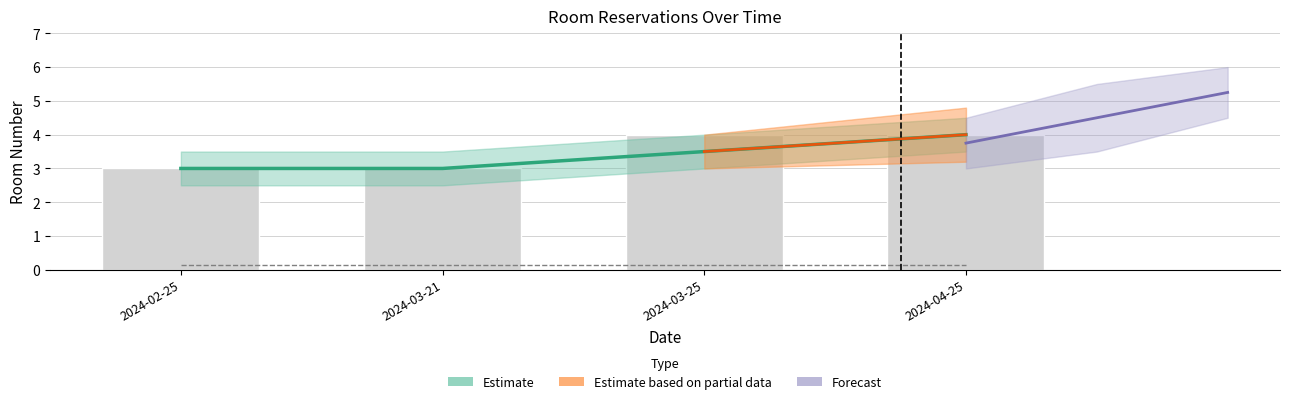

What is the value of the 3rd bar from the left?

4